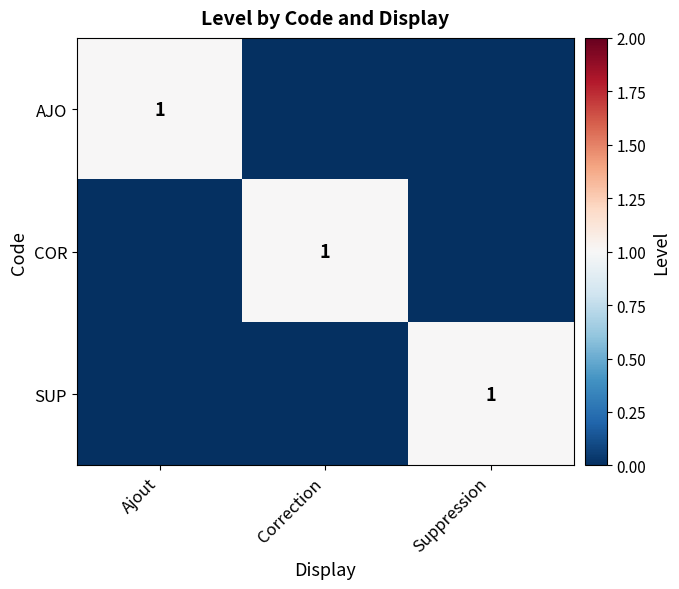

Which has a higher value, Correction or Ajout?

Ajout